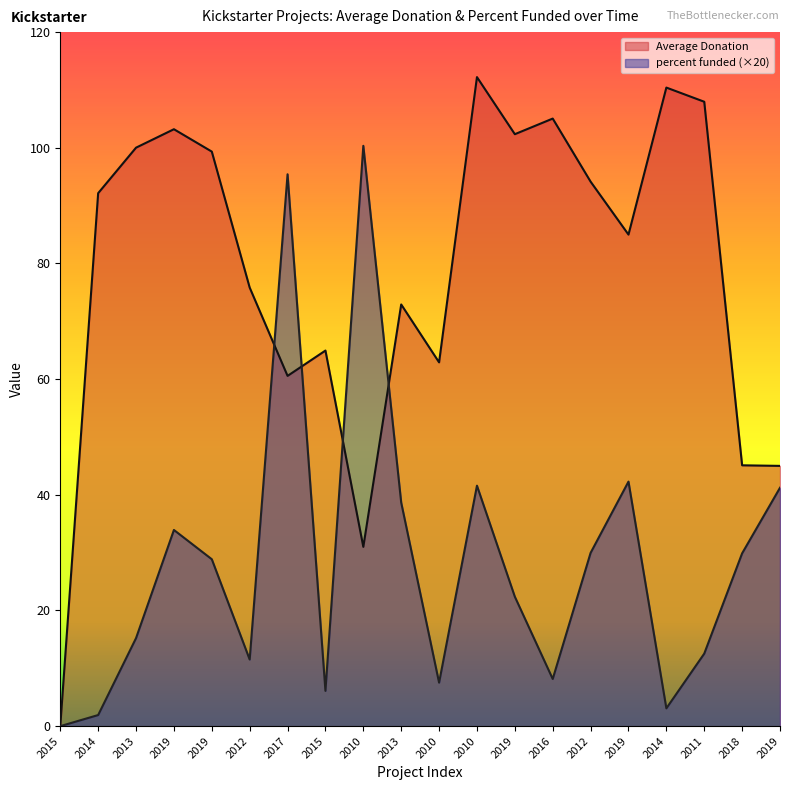

True or false: percent funded has a value of 7.5 at 2010.

True